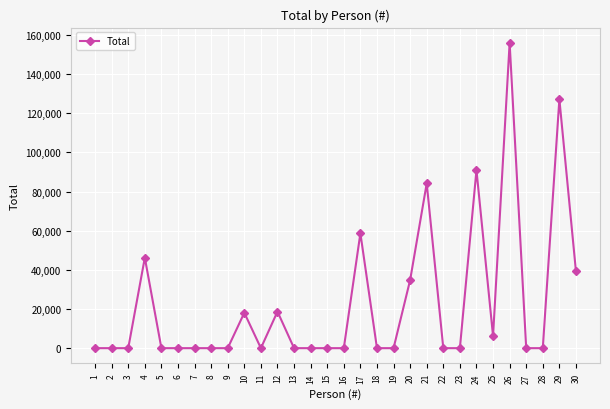

What is the difference between the values at 14 and 29?

127200